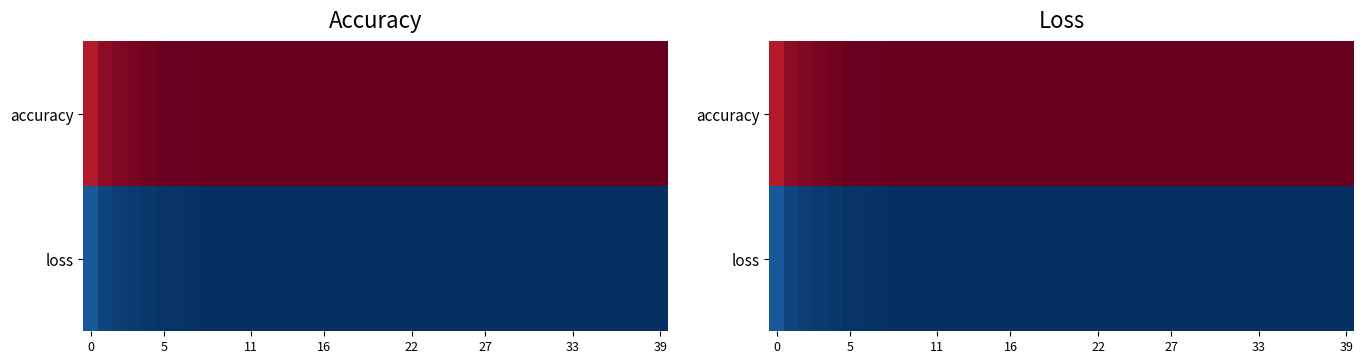

At how many categories does at least one series exceed 0?

40